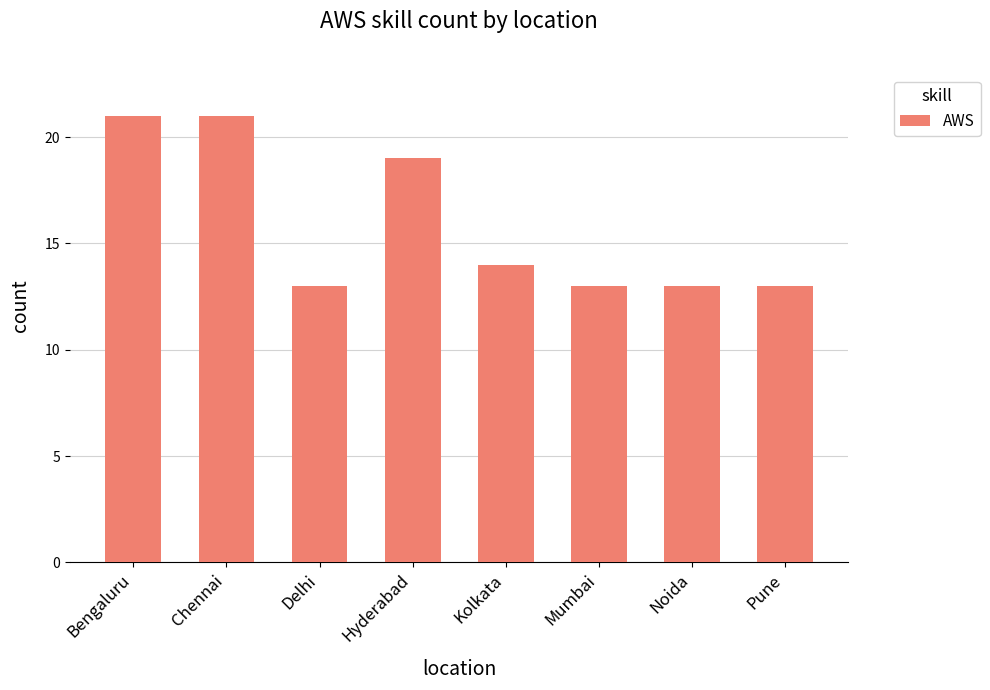

The chart shows a value of 14 at Kolkata. True or false?

True